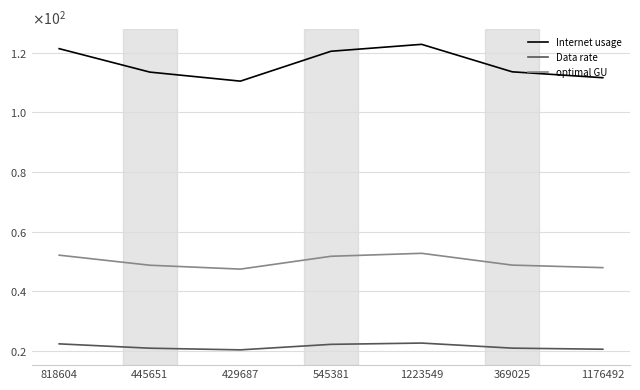

Reading right to left, extract all data points from this chart.

Internet usage: 111.6	113.6	122.8	120.5	110.5	113.5	121.4
Data rate: 20.6	21.0	22.7	22.2	20.4	20.9	22.4
optimal GU: 48.0	48.8	52.8	51.8	47.5	48.8	52.1